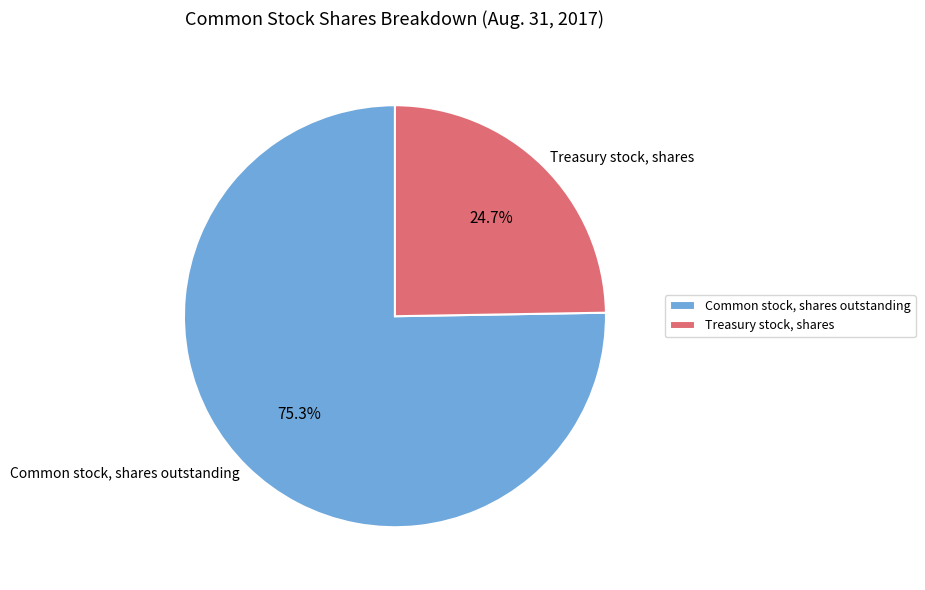

To the nearest percent, what portion does Treasury stock, shares represent?

25%